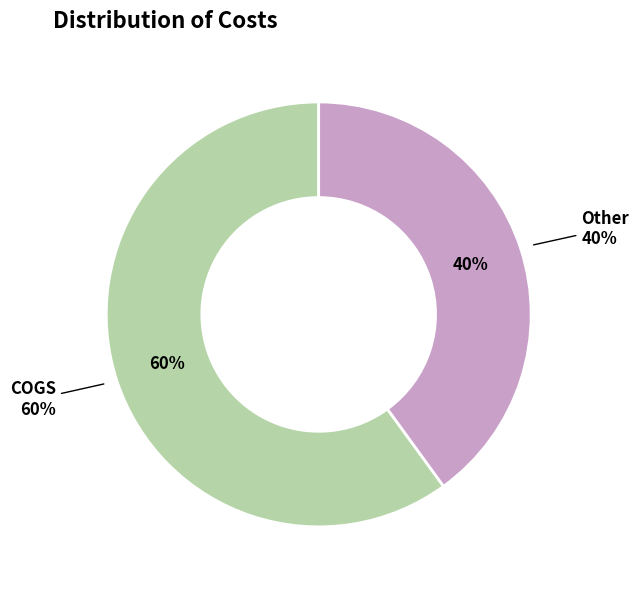

Is it true that COGS is 68% of the pie?

False